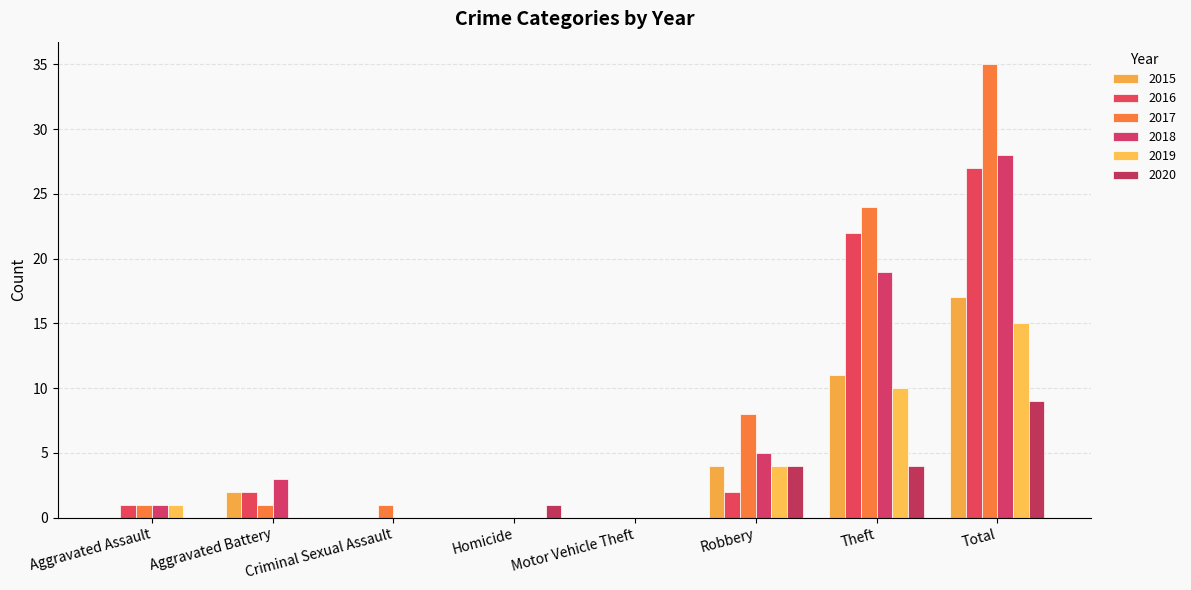

Where is 2019 nearest to the value 7?

Robbery